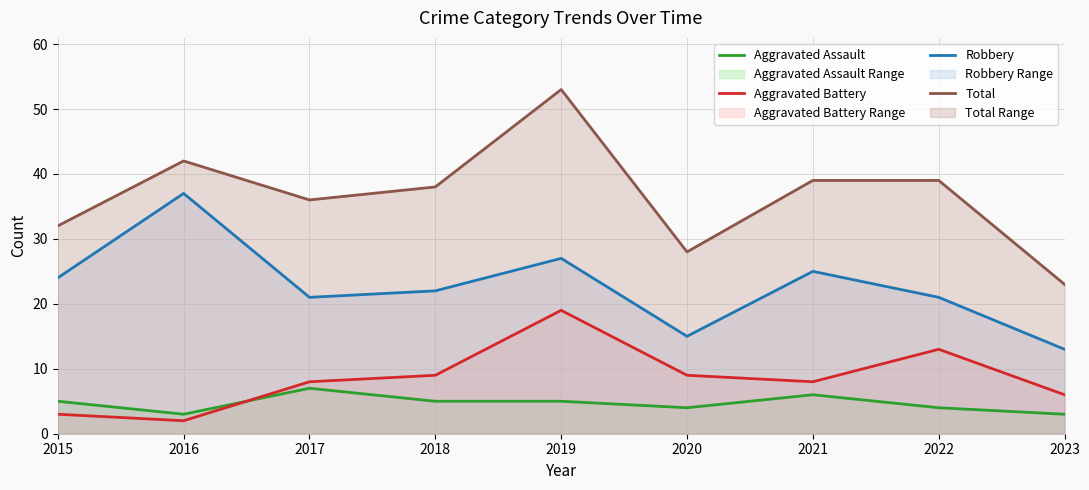

What is the lowest value of the Total series?

23